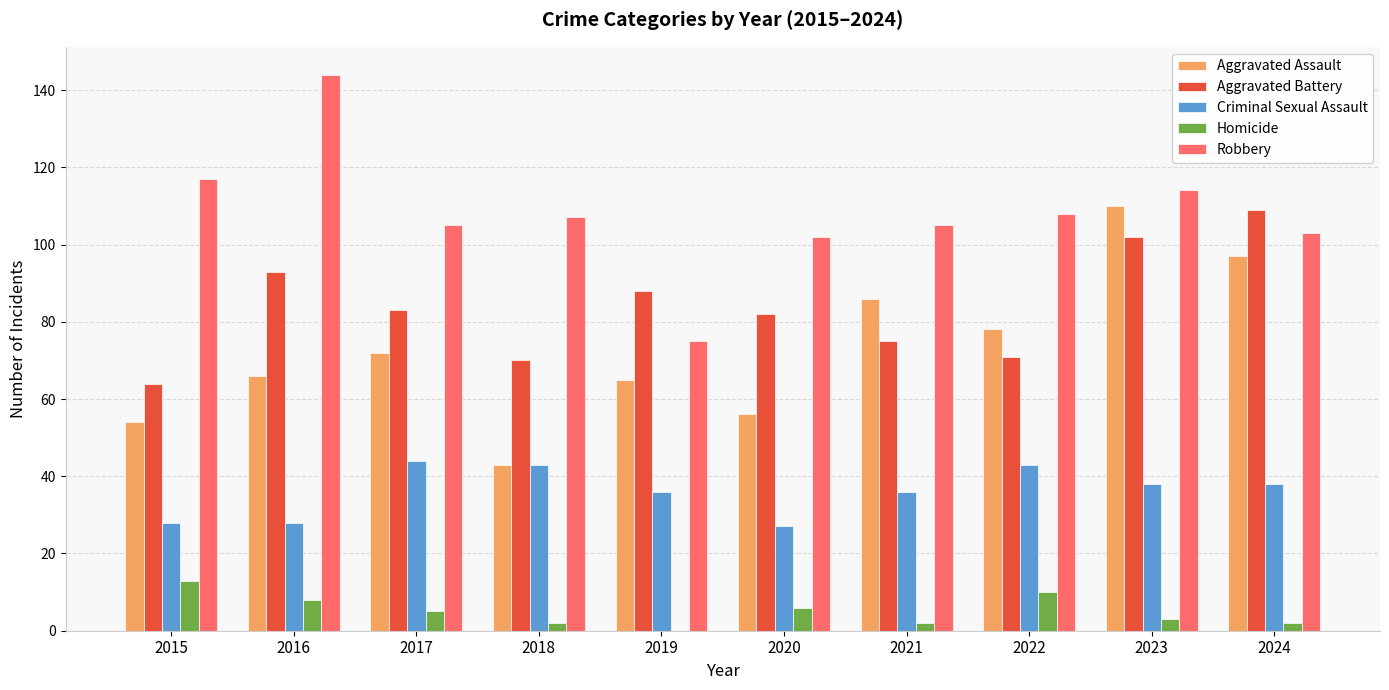

Is it true that Robbery equals 114 at 2023?

True